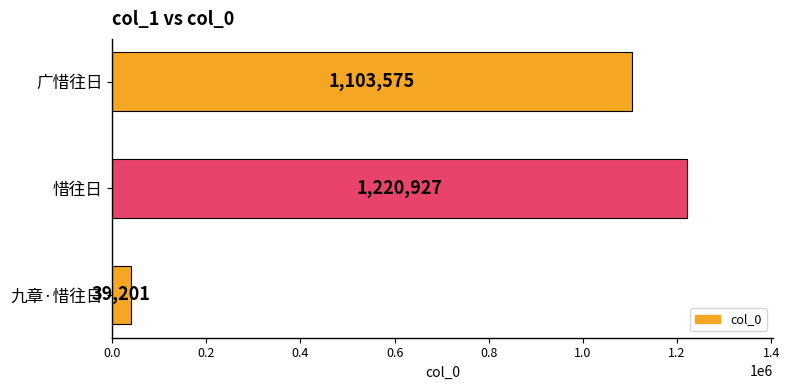

Are the bars grouped side by side (vs. stacked)?

No